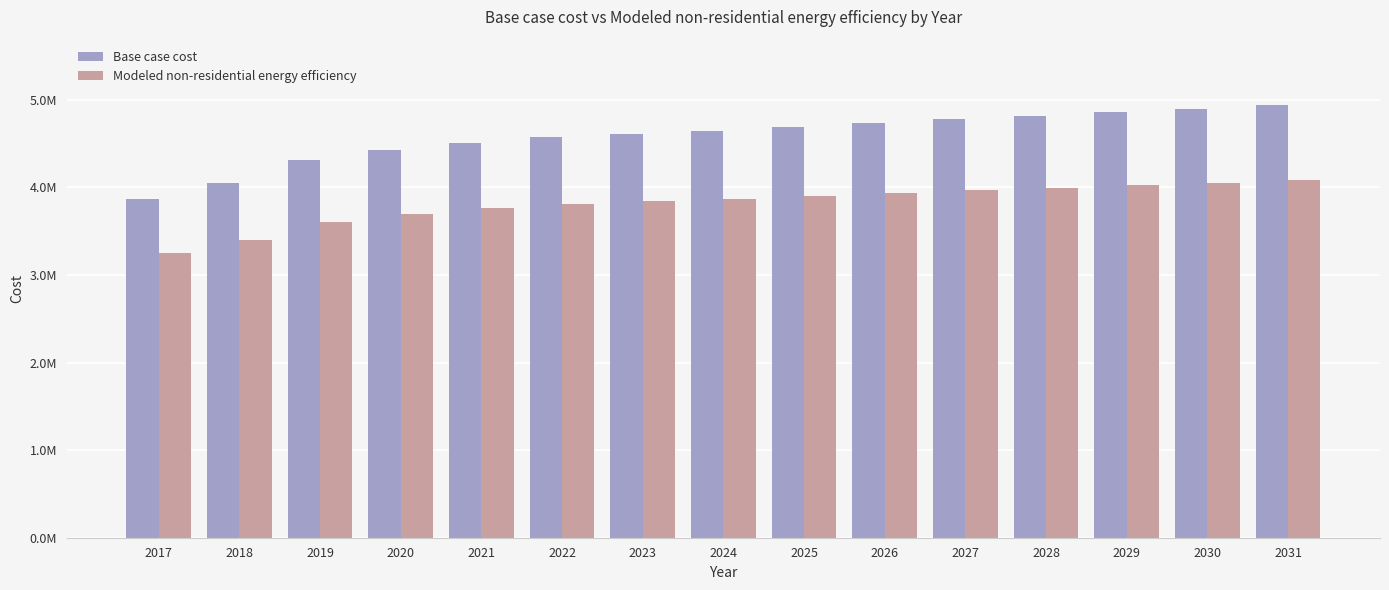

Between 2021 and 2029, which series saw the biggest shift?

Base case cost